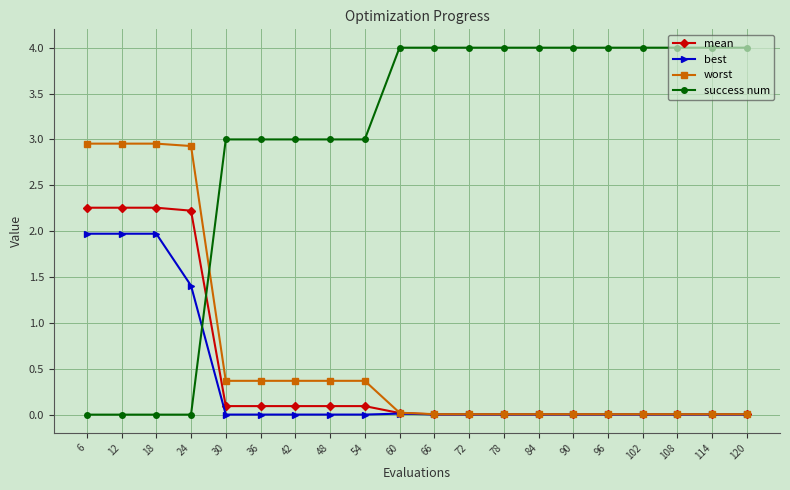

True or false: best has a value of 0.0 at 60.

True